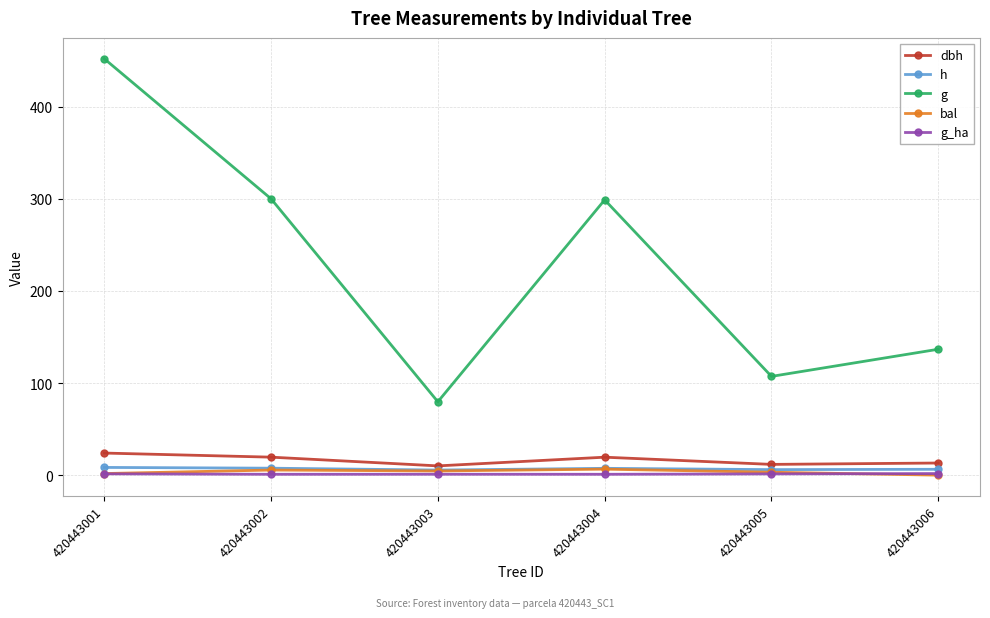

At which label does g reach its minimum?

420443003